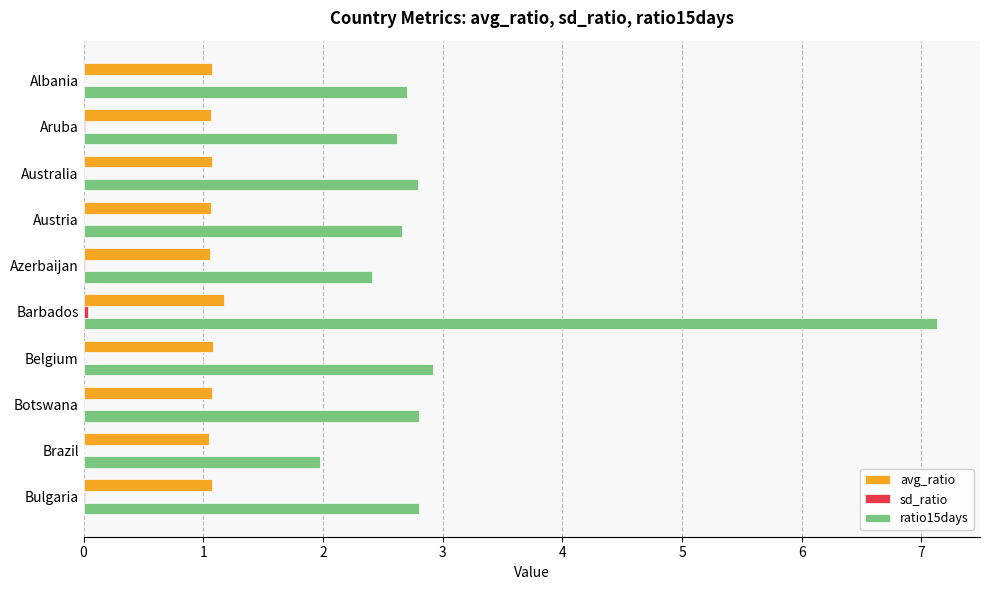

What is the maximum value shown in the chart?

7.1